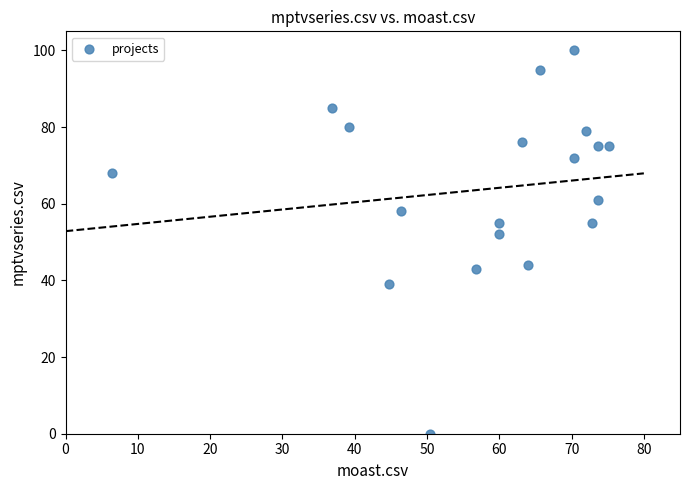

What is the range of Y values (max minus min)?

100.0